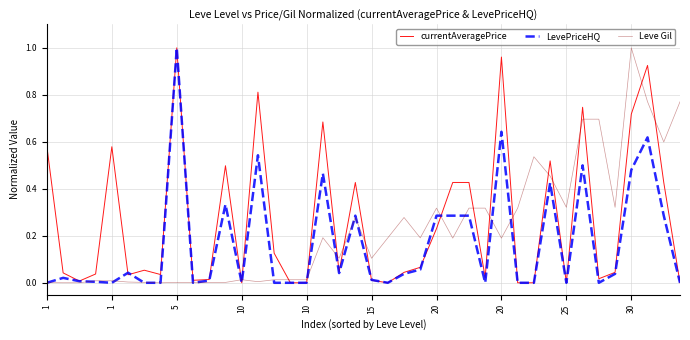

List the series in order of their overall mean, highest first.

currentAveragePrice, Leve Gil, LevePriceHQ